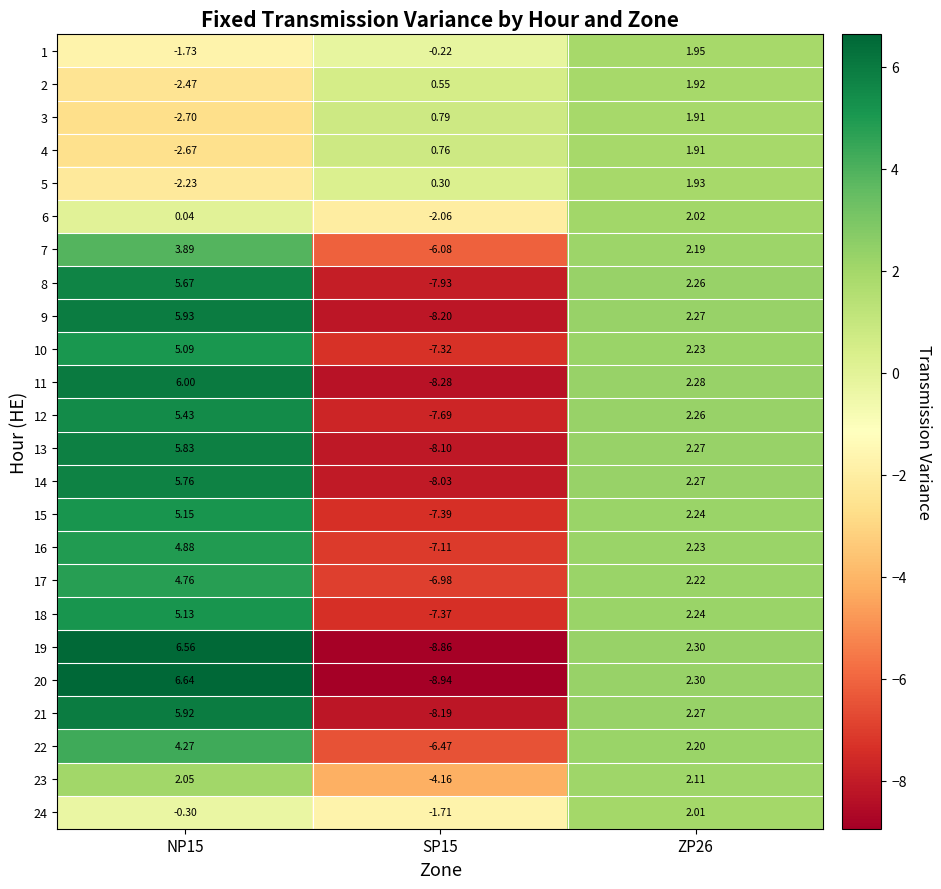

Is the value of 6 at ZP26 greater than the value of 3 at ZP26?

Yes